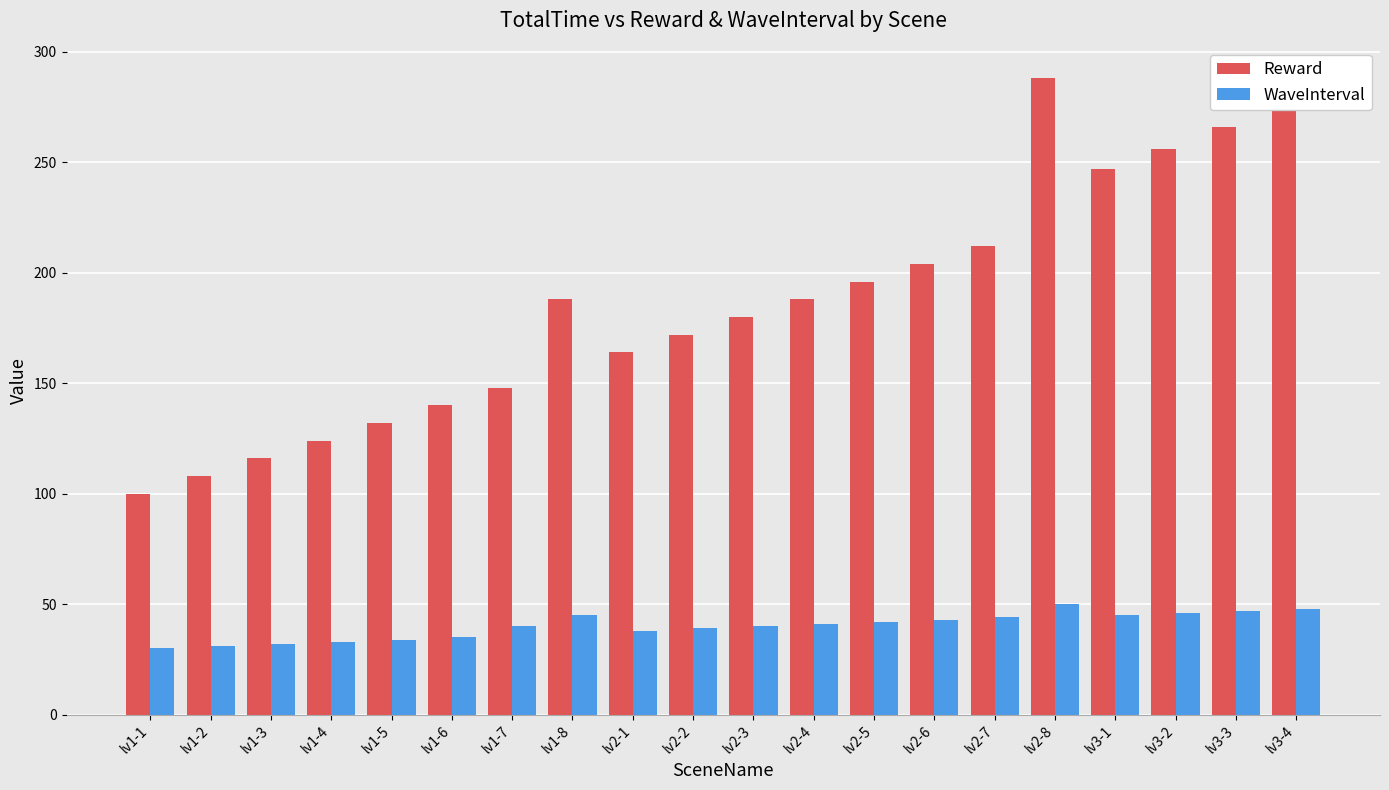

What is the greatest value displayed?

288